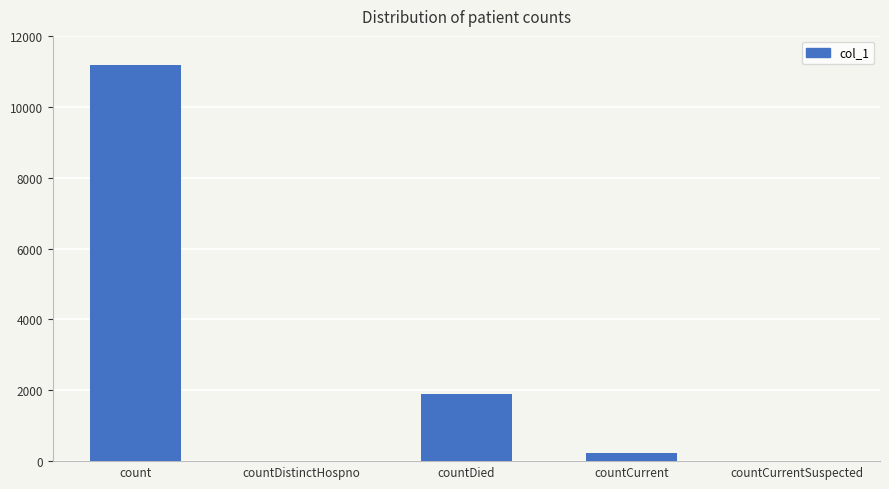

Where is the data nearest to the value 5589?

countDied